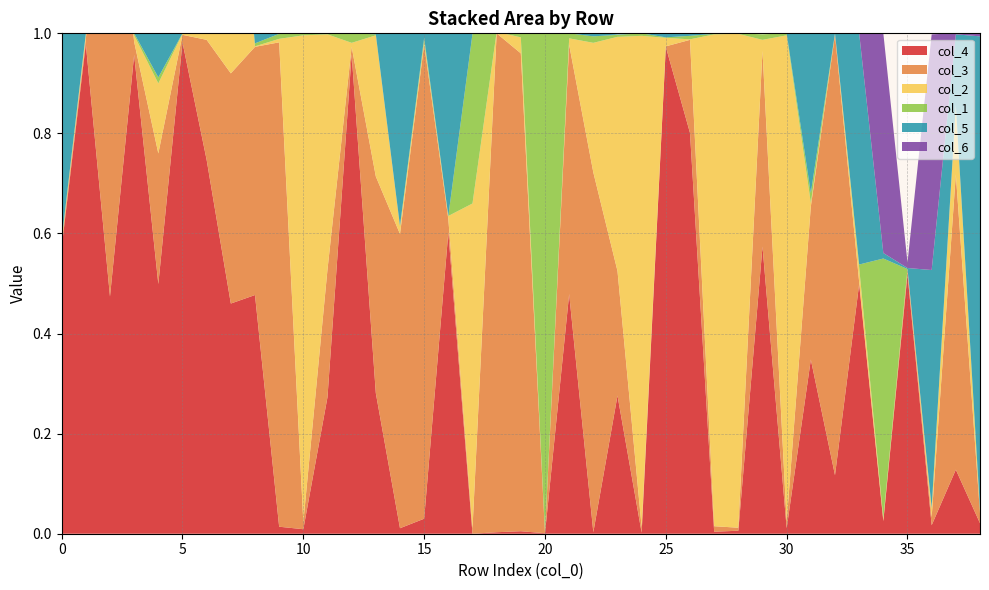

Reading right to left, what are all the values shown in this chart?

col_4: 0.0	0.1	0.0	0.5	0.0	0.5	0.1	0.3	0.0	0.6	0.0	0.0	0.8	1.0	0.0	0.3	0.0	0.5	0.0	0.0	0.0	0.0	0.6	0.0	0.0	0.3	1.0	0.3	0.0	0.0	0.5	0.5	0.7	1.0	0.5	1.0	0.5	1.0	0.6
col_3: 0.0	0.6	0.0	0.0	0.0	0.0	0.9	0.3	0.0	0.4	0.0	0.0	0.2	0.0	0.0	0.2	0.7	0.5	0.0	1.0	1.0	0.0	0.0	0.9	0.6	0.4	0.0	0.3	0.0	1.0	0.5	0.5	0.2	0.0	0.3	0.0	1.0	0.0	0.0
col_2: 0.0	0.1	0.0	0.0	0.0	0.0	0.0	0.0	1.0	0.0	1.0	1.0	0.0	0.0	1.0	0.5	0.3	0.0	0.0	0.0	0.0	0.7	0.0	0.0	0.0	0.3	0.0	0.5	1.0	0.0	0.0	0.5	0.7	0.0	0.1	0.0	0.5	0.0	0.0
col_1: 0.0	0.0	0.0	0.0	0.5	0.0	0.0	0.0	0.0	0.0	0.0	0.0	0.0	0.0	0.0	0.0	0.0	0.0	1.0	0.0	0.0	0.3	0.0	0.0	0.0	0.0	0.0	0.0	0.0	0.0	0.0	0.0	0.0	0.0	0.0	0.0	0.0	0.0	0.0
col_5: 0.9	0.1	0.5	0.0	0.0	0.5	0.0	0.3	0.0	0.0	0.0	0.0	0.0	0.0	0.0	0.0	0.0	0.0	0.0	0.0	0.0	0.0	0.4	0.0	0.4	0.0	0.0	0.0	0.0	0.0	0.0	0.0	0.0	0.0	0.1	0.0	0.0	0.0	0.4
col_6: 0.0	0.0	0.5	0.0	0.4	0.0	0.0	0.0	0.0	0.0	0.0	0.0	0.0	0.0	0.0	0.0	0.0	0.0	0.0	0.0	0.0	0.0	0.0	0.0	0.0	0.0	0.0	0.0	0.0	0.0	0.0	0.0	0.0	0.0	0.0	0.0	0.0	0.0	0.0